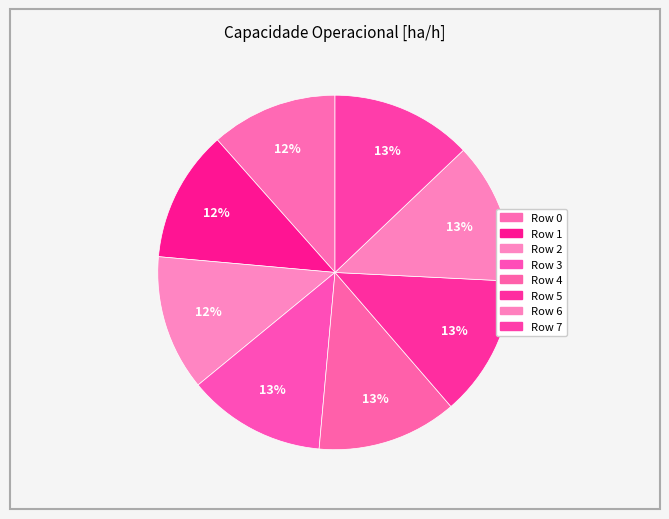

Count the number of slices in the pie.

8